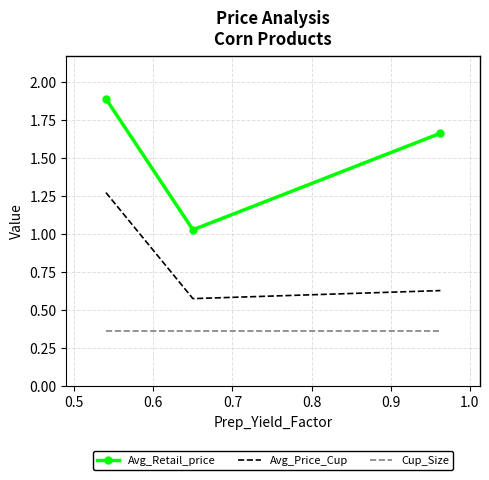

Which series has the largest range (max minus min)?

Avg_Retail_price